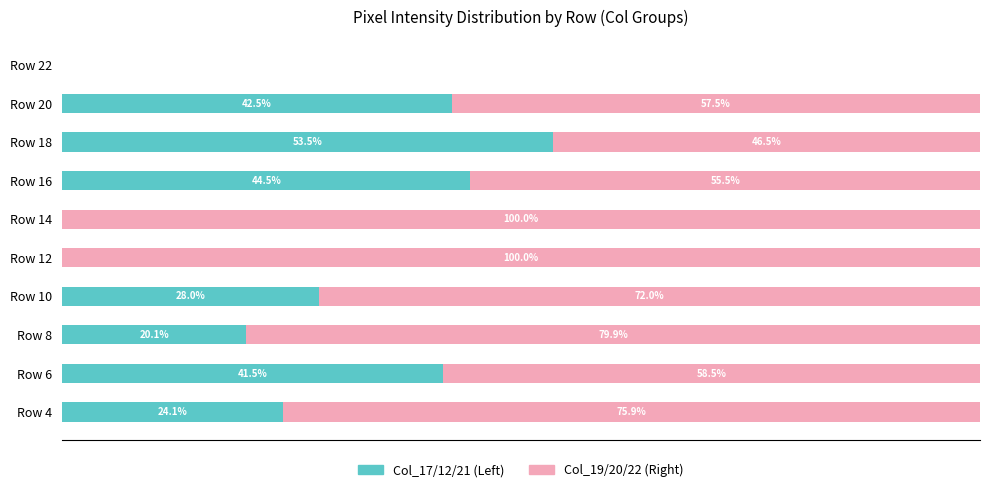

The value of col_19/col_20/col_22 (Right) at Row 10 is 26.0. True or false?

False